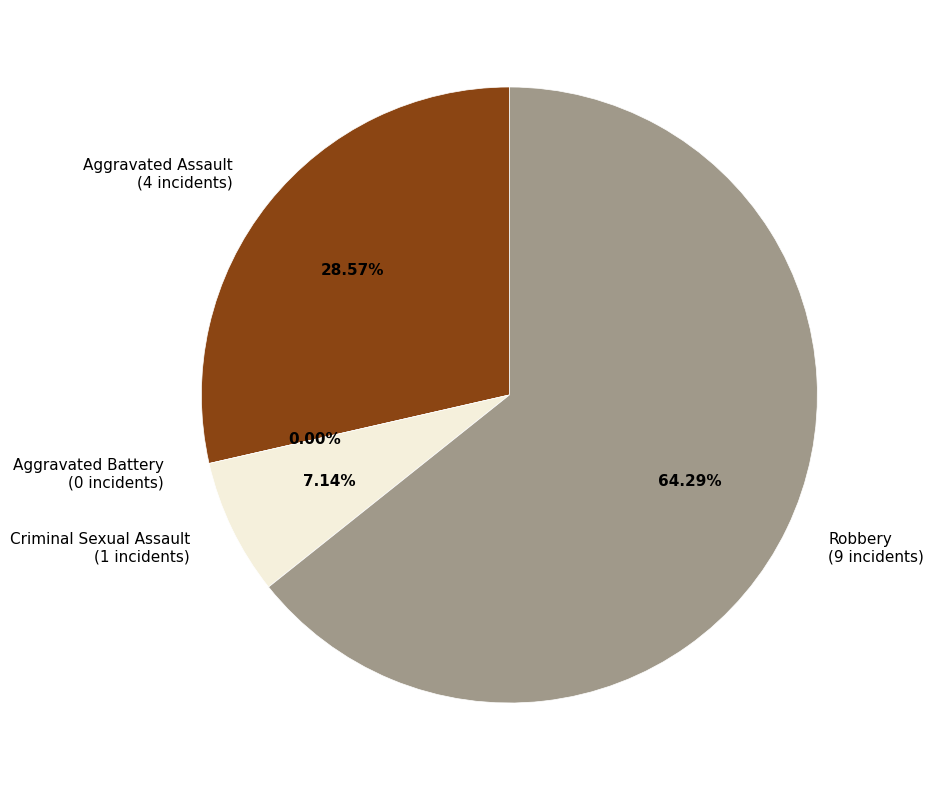

Which slice is the smallest?

Aggravated Battery